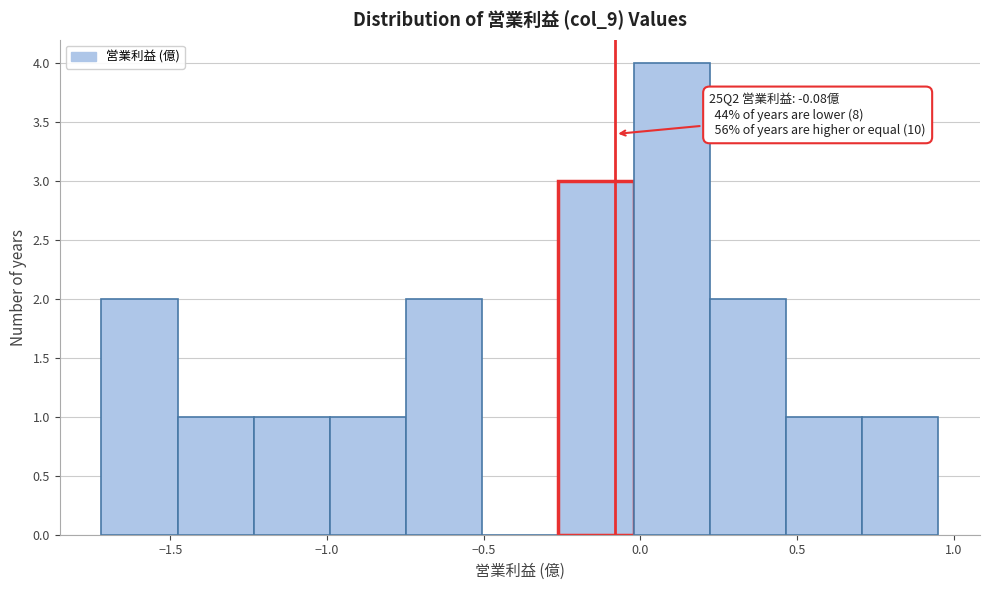

Over which range of the x-axis is the bar tallest?

0.00 to 0.20